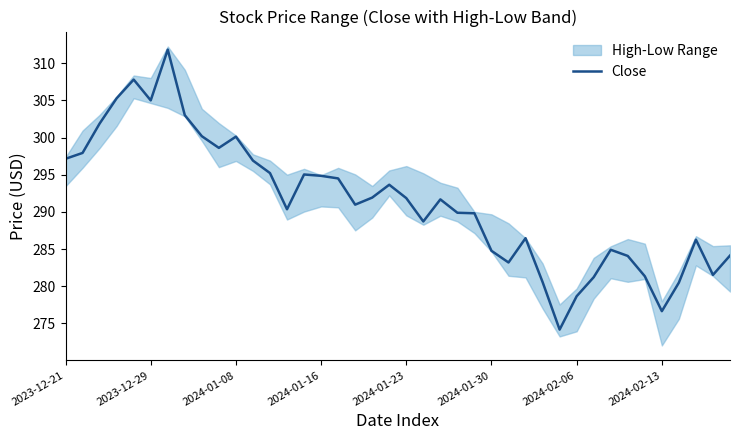

Does the chart display data point markers on the line(s)?

No